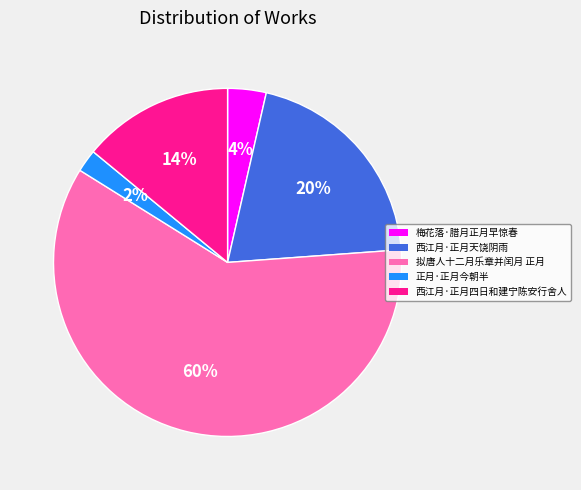

To the nearest percent, what portion does 西江月·正月天饶阴雨 represent?

20%